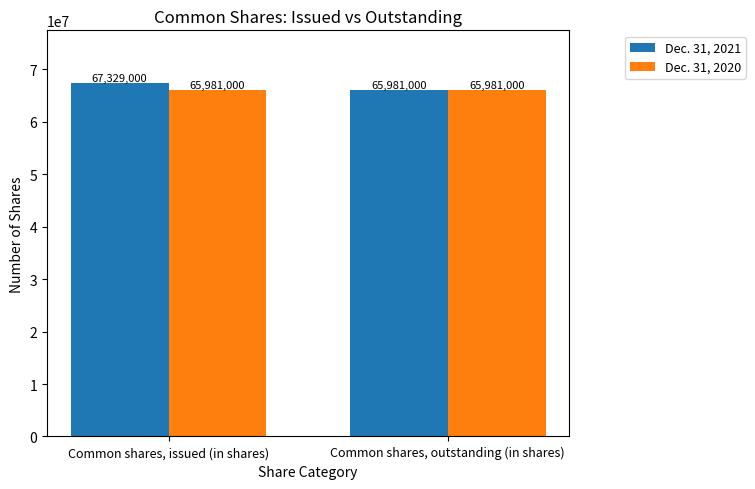

What is the sum of all Dec. 31, 2021 values?

133310000